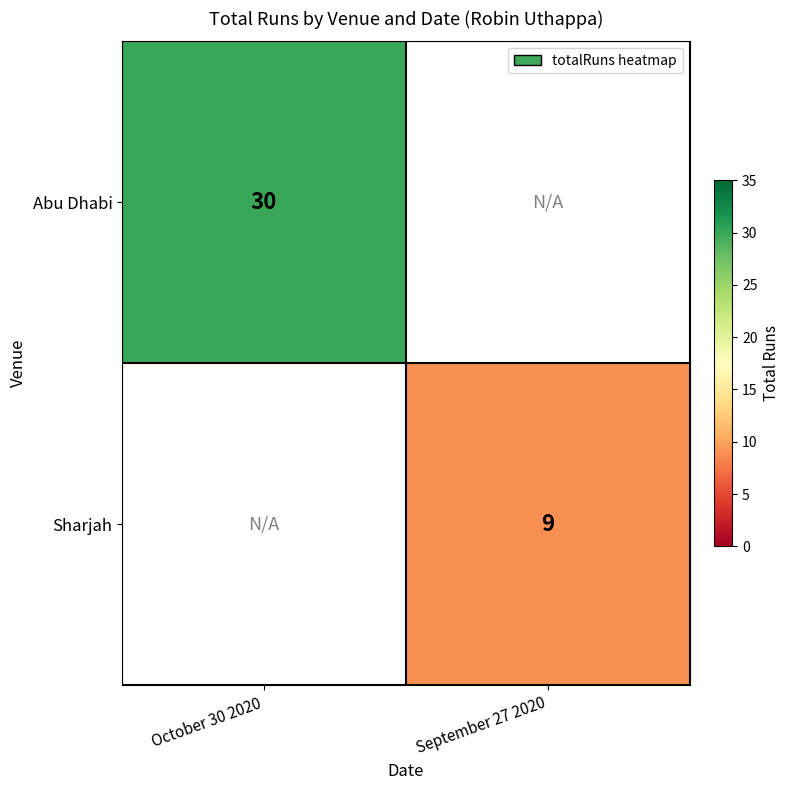

Count the number of data series in this chart.

2